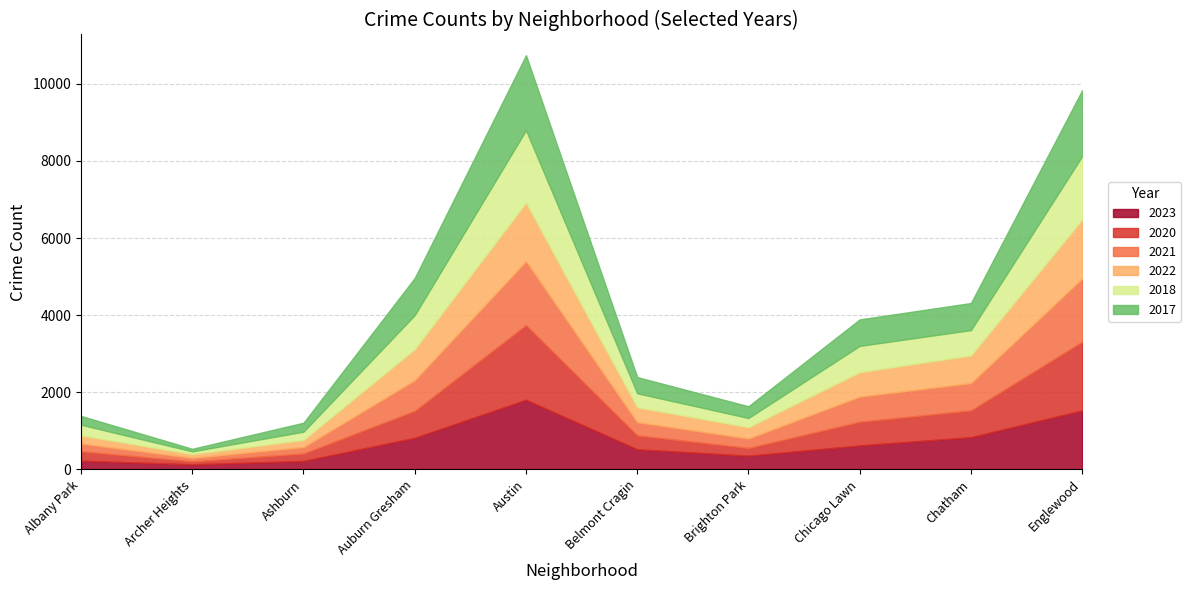

Which series has the largest range (max minus min)?

2017